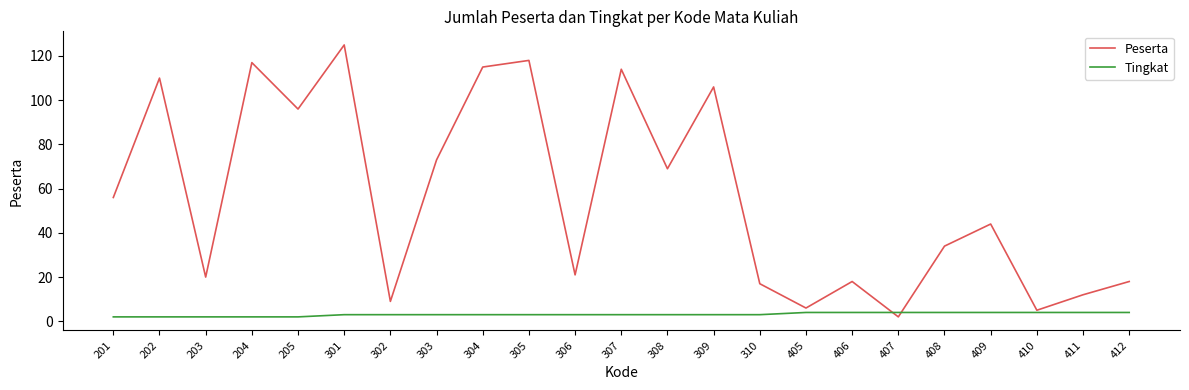

Read the Peserta value at 205.

96